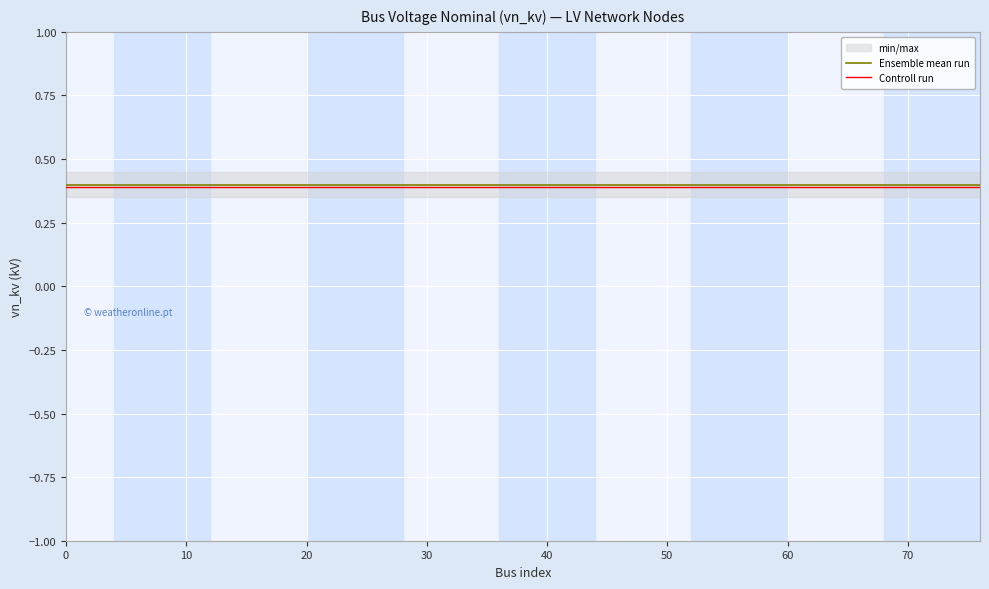

What is the lowest value of the Controll run series?

0.4